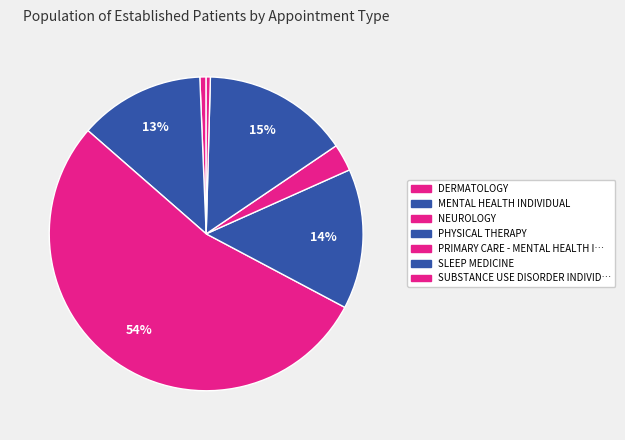

The DERMATOLOGY slice represents 11% of the pie. True or false?

False